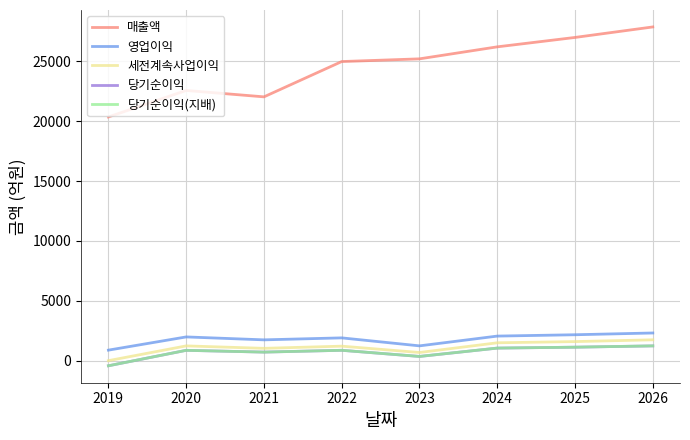

Which category has the lowest value in the 당기순이익 series?

2019